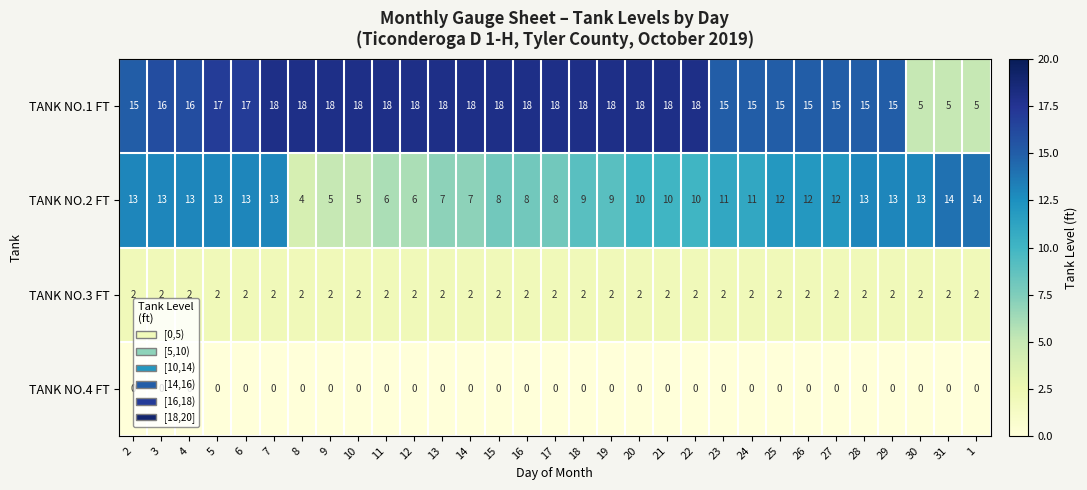

What is the highest value of the TANK NO.1 FT series?

18